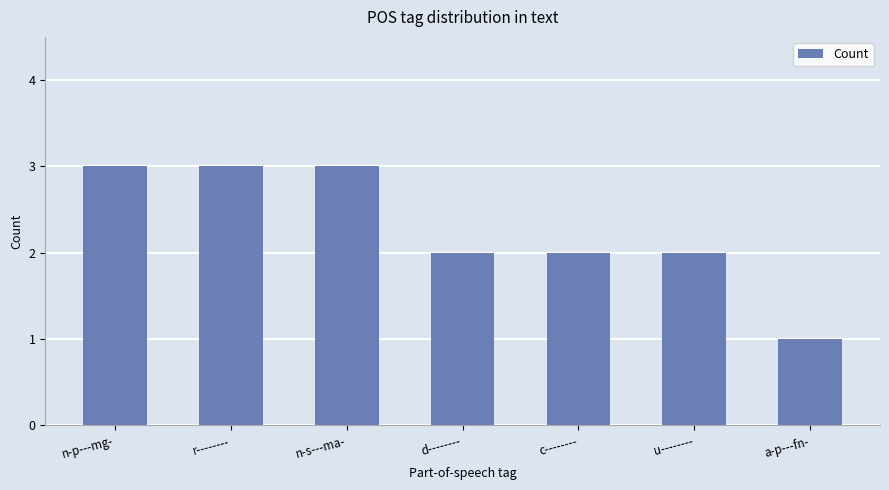

How many categories are shown in the chart?

7